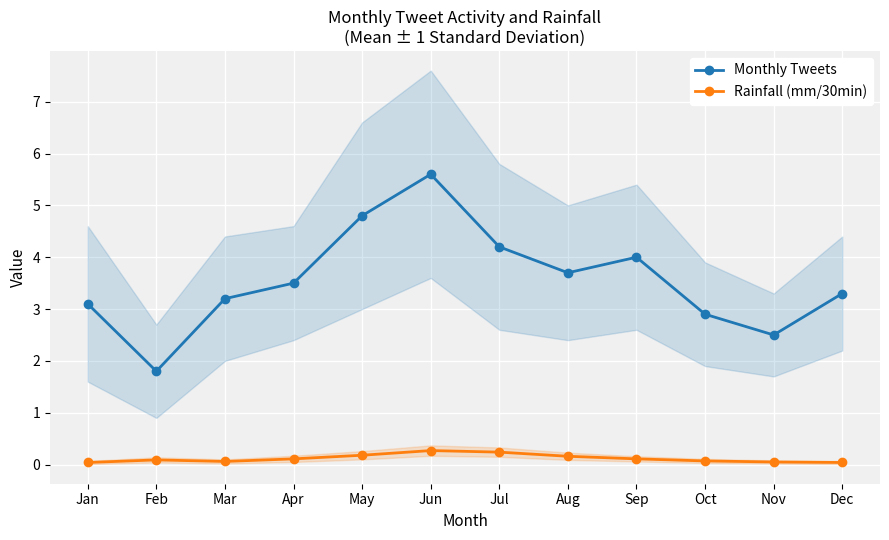

The value of Monthly Tweets at Oct is 2.9. True or false?

True